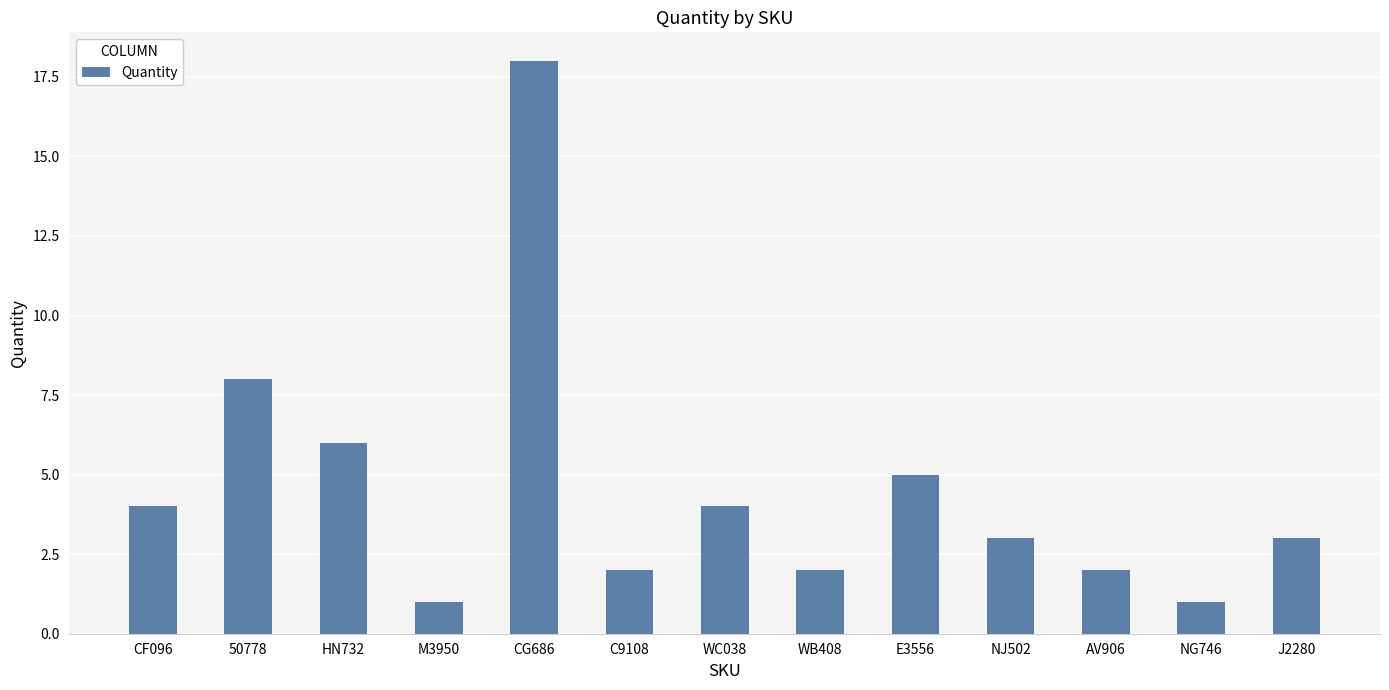

What is the average value?

5